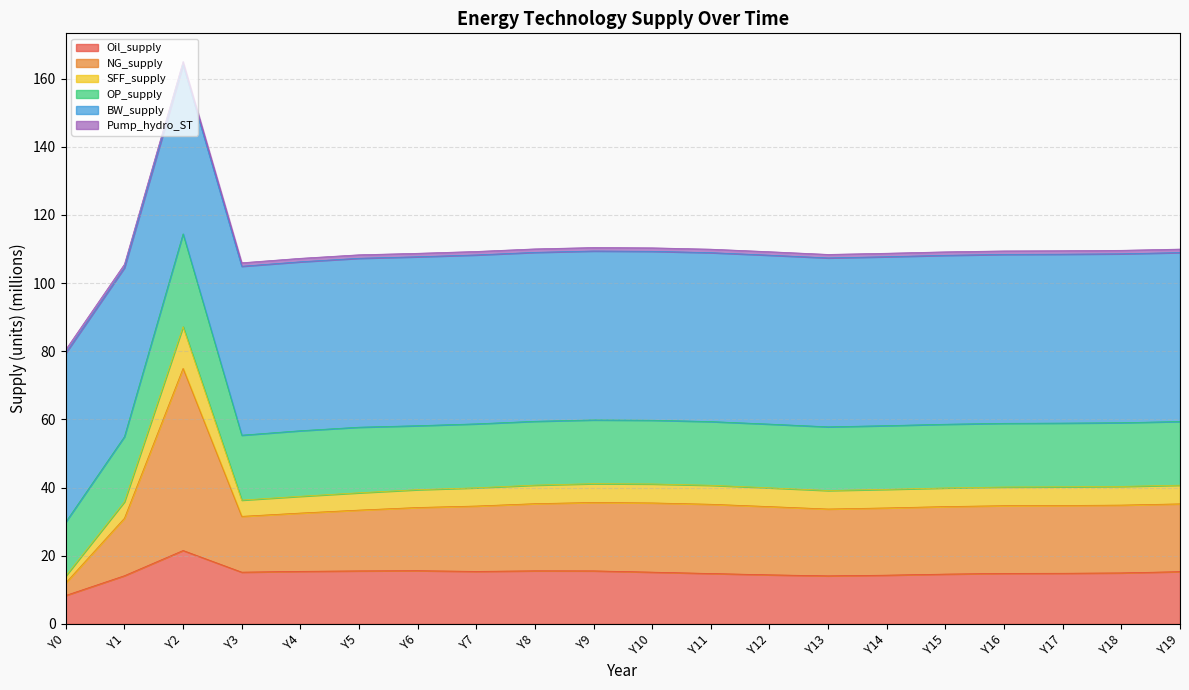

The value of Oil_supply at Y4 is 15.4. True or false?

True